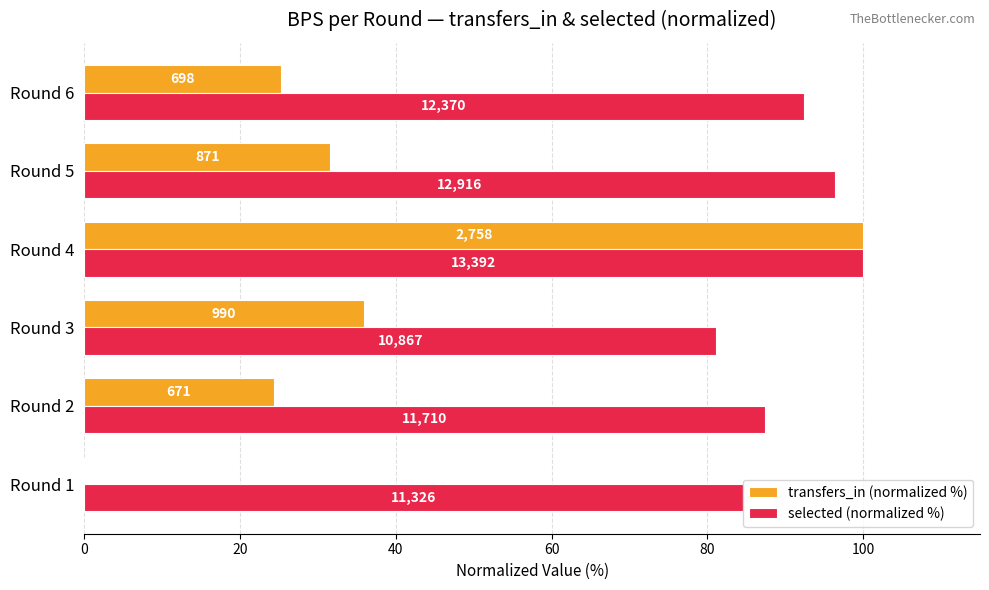

What are all the series names shown in the legend?

transfers_in (normalized %), selected (normalized %)